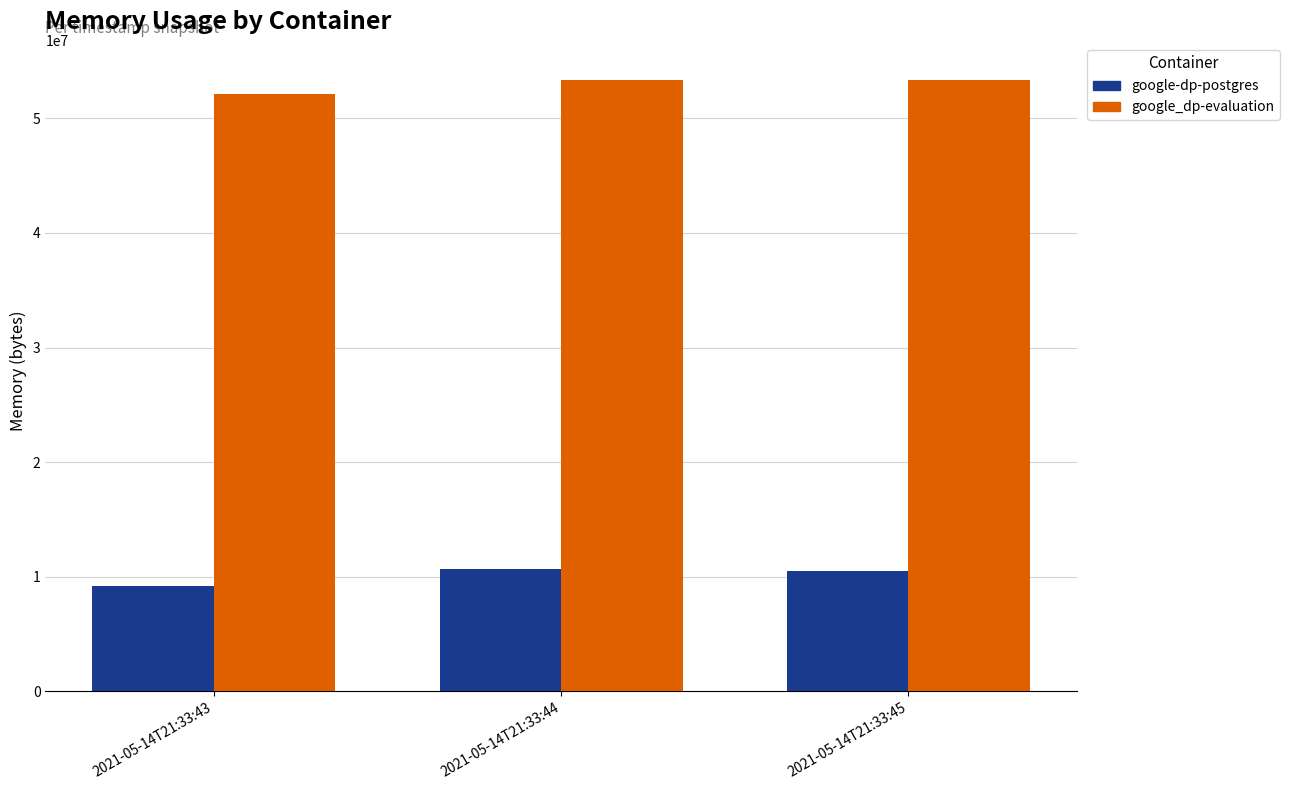

What is the difference between the google-dp-postgres values at 2021-05-14T21:33:44 and 2021-05-14T21:33:43?

1544192